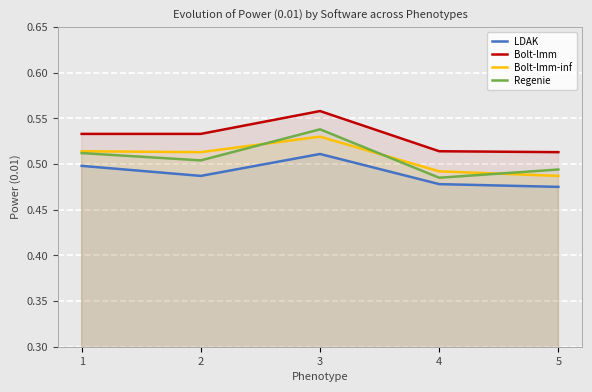

Is it true that Regenie equals 0.5 at 1?

True